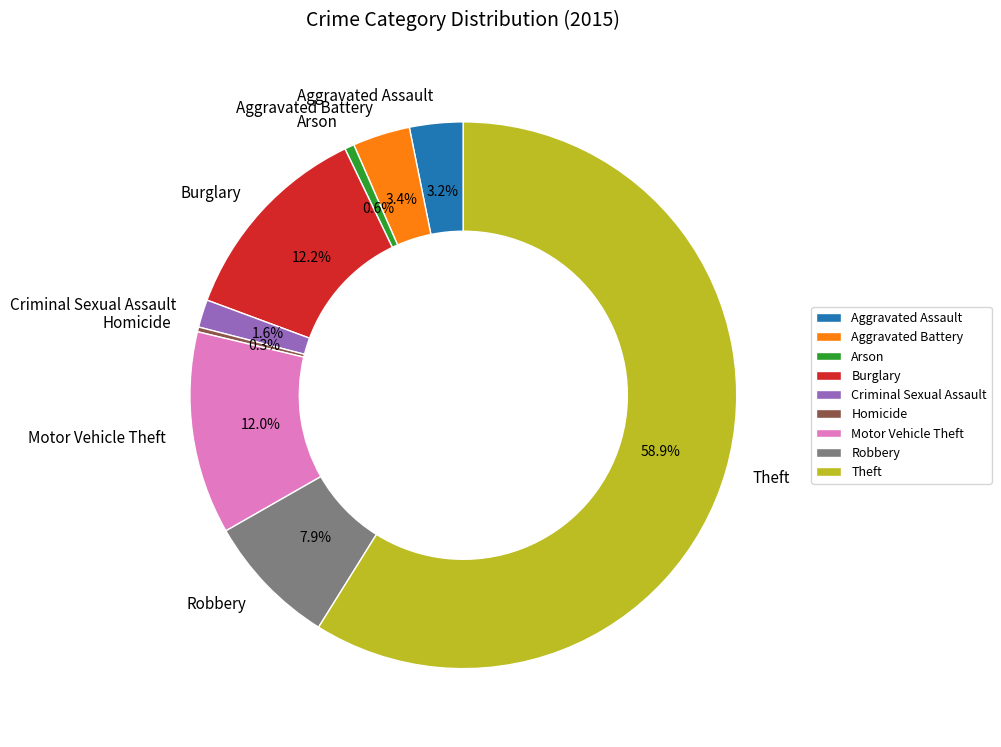

Is the sum of Arson and Theft greater than half?

Yes